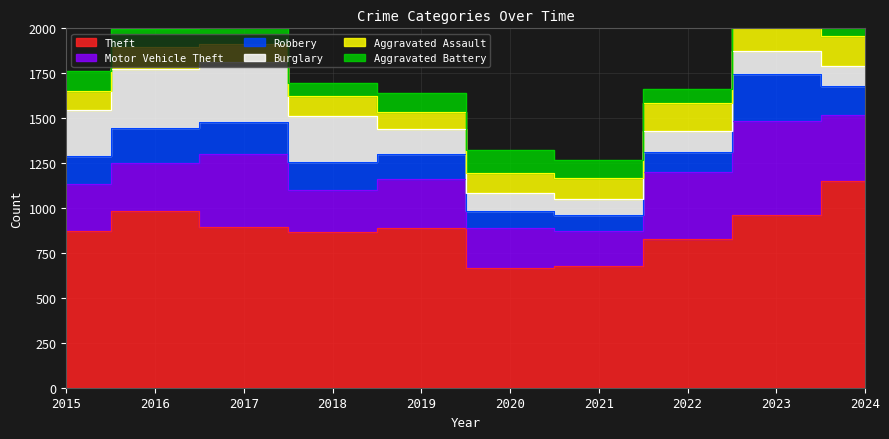

What is the approximate value of Aggravated Battery at 2019, to the nearest 5?

110